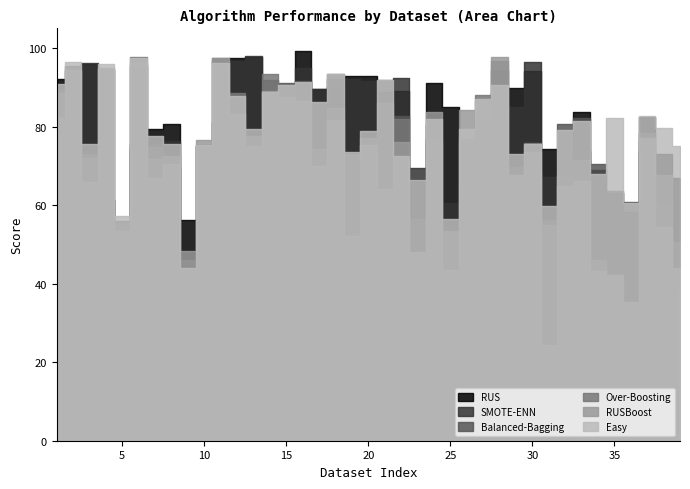

The value of RUS at 24 is 91.2. True or false?

True